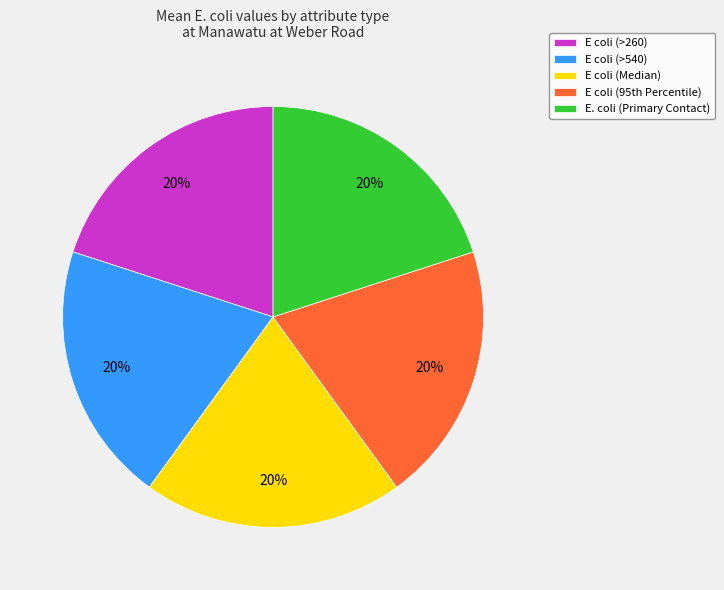

Does E coli (Median) account for over 50% of the chart?

No